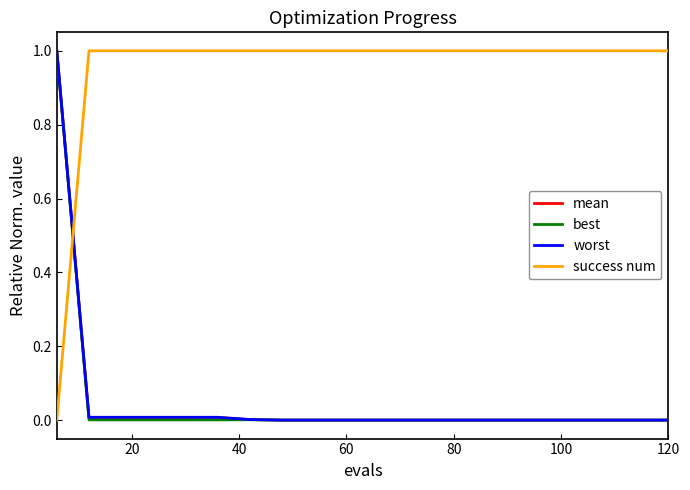

Which series has the largest total across all categories?

success num